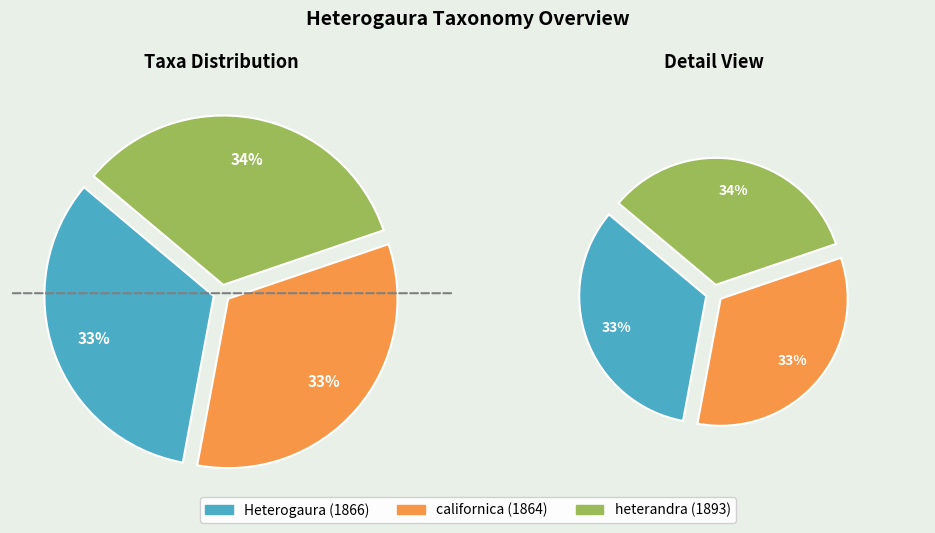

Which slice is the largest?

heterandra (1893)